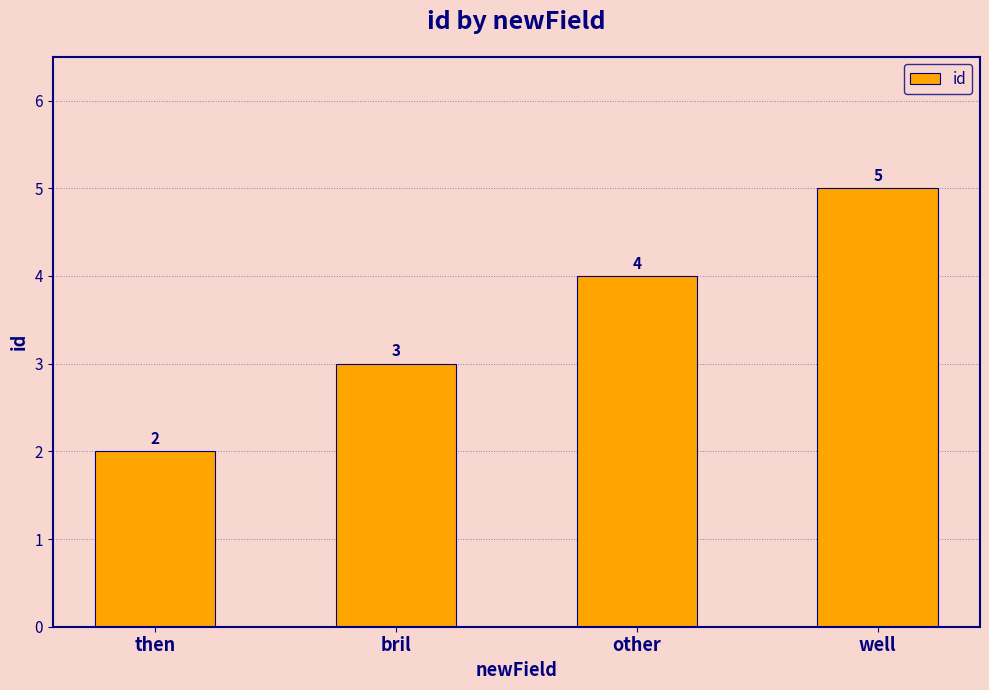

What is the change in value from then to other?

+2